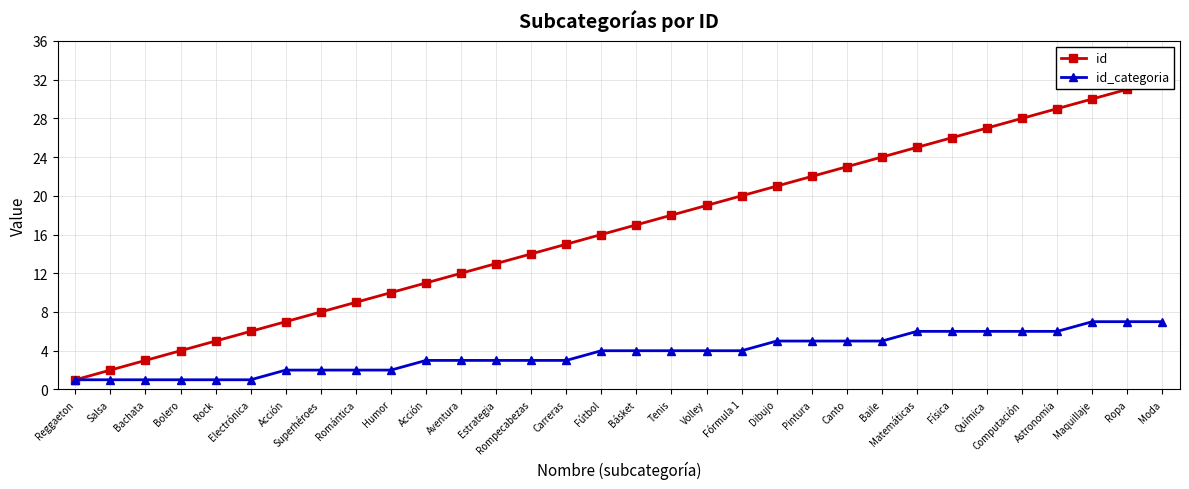

What is the difference between the id values at Bolero and Bachata?

1